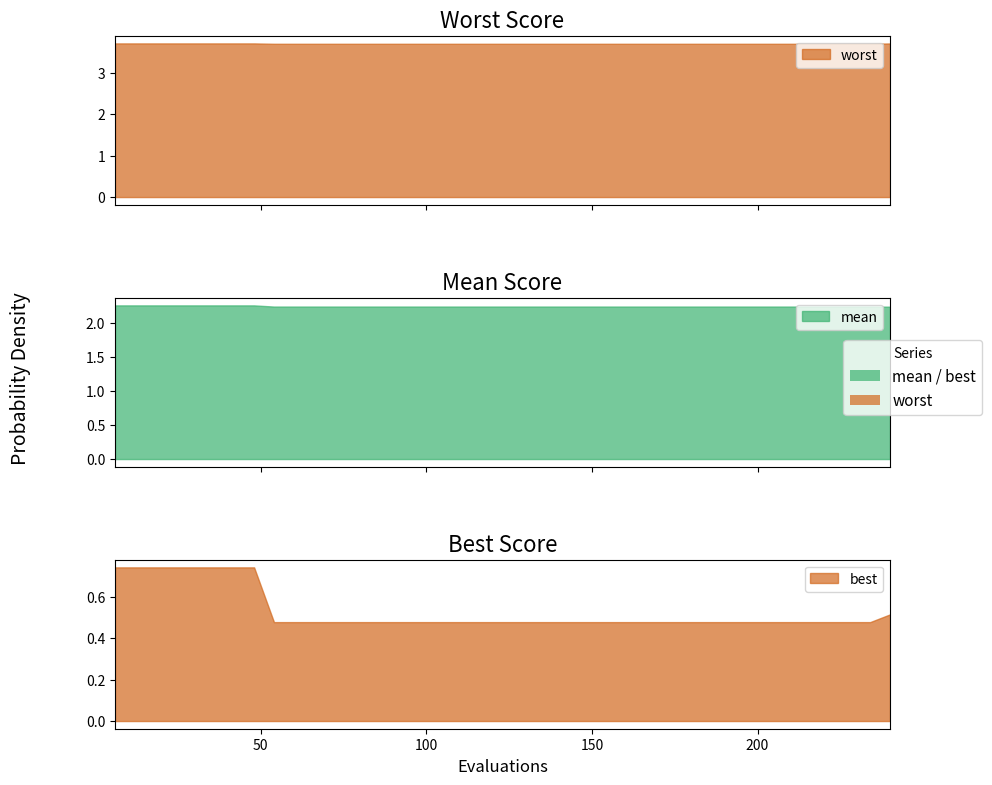

How many lines are shown in the chart?

3